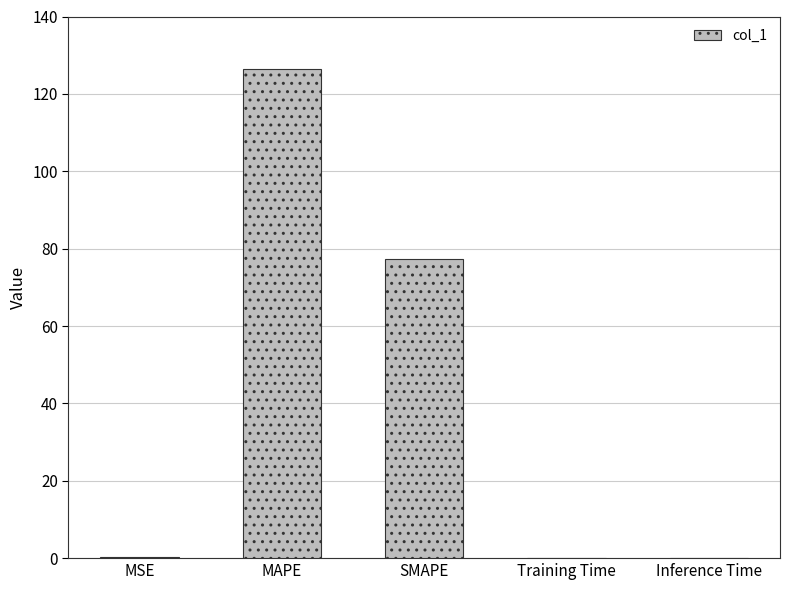

The value at SMAPE is 77.4. True or false?

True